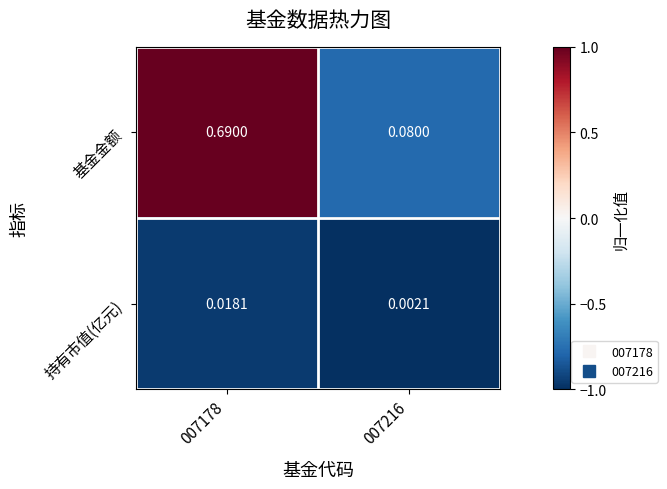

Rank the series at 007216 from lowest to highest value.

持有市值(亿元), 基金金额